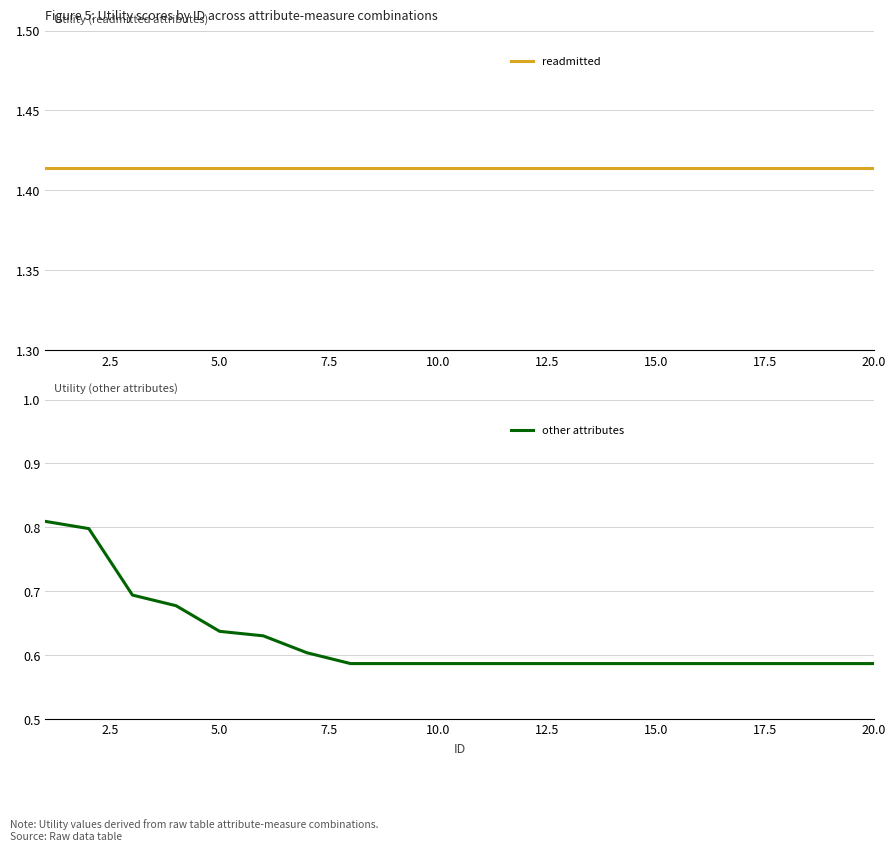

What are all the series names shown in the legend?

readmitted, other attributes